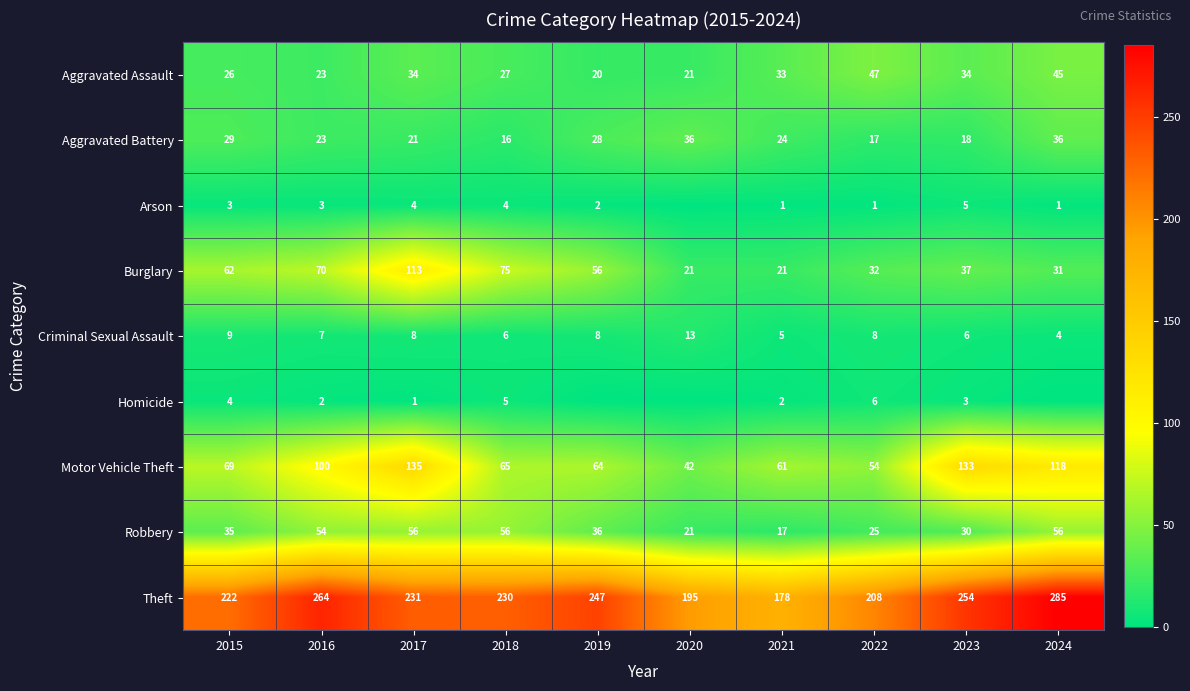

Is the value of Motor Vehicle Theft at 2016 greater than the value of Criminal Sexual Assault at 2018?

Yes